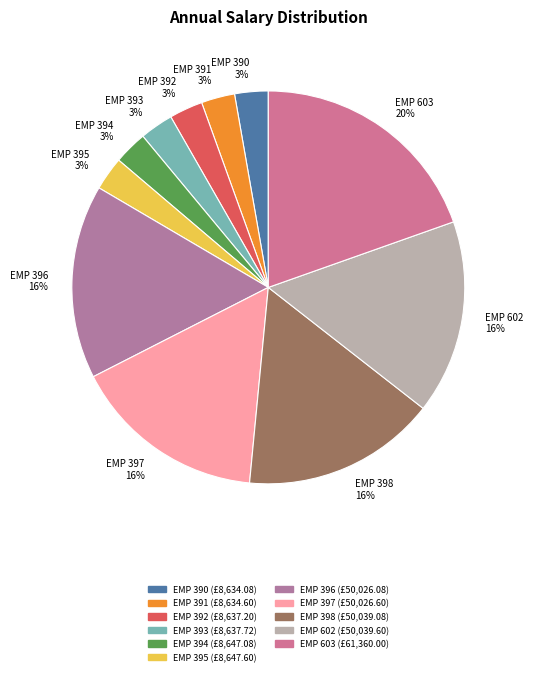

Which category has the biggest portion of the pie?

EMP 603